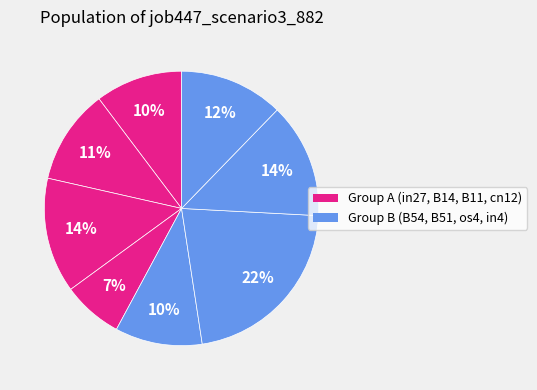

Does any single category account for the majority?

No